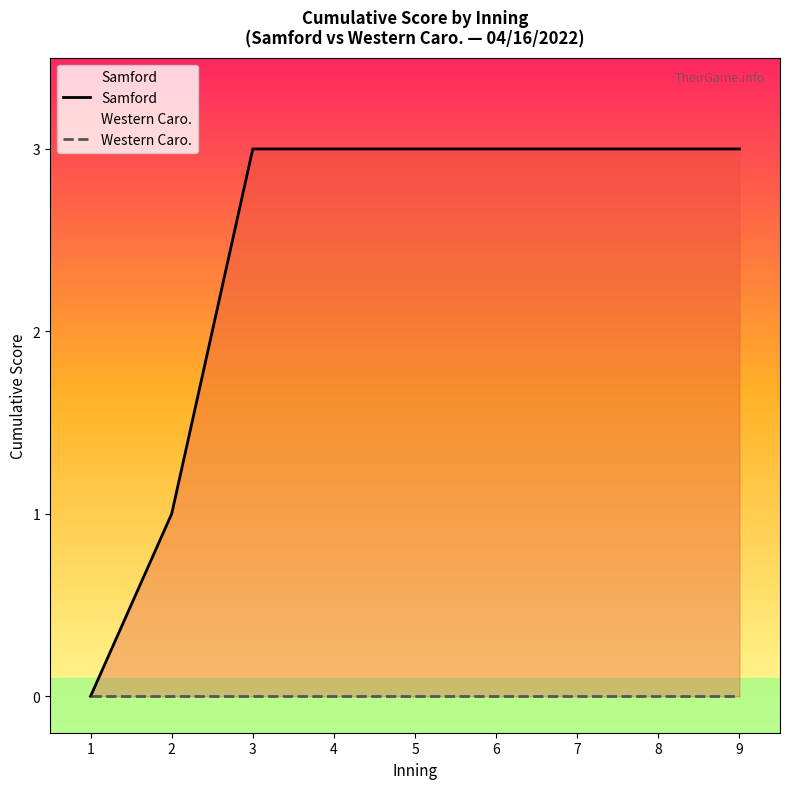

Where is Western Caro. nearest to the value 0?

1